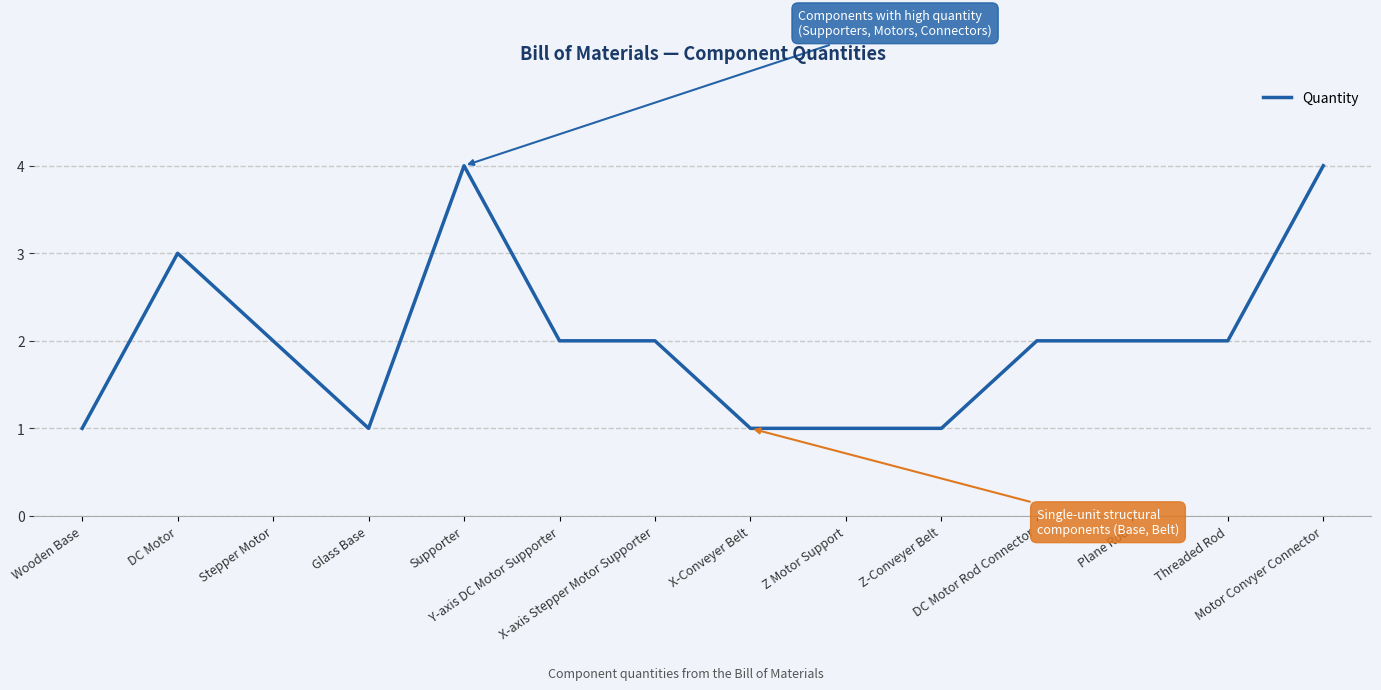

What is the maximum value shown in the chart?

4